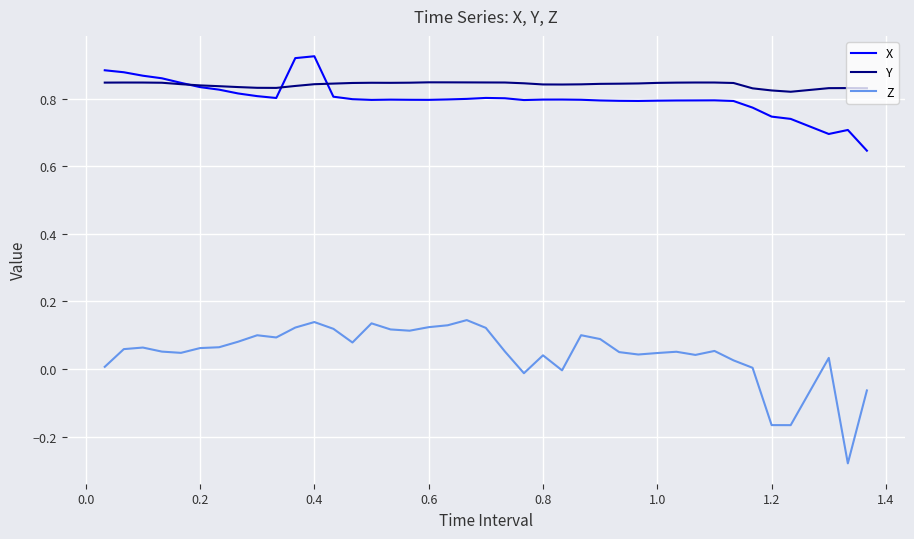

In X, how many points are lower than both neighbors (excluding endpoints)?

6